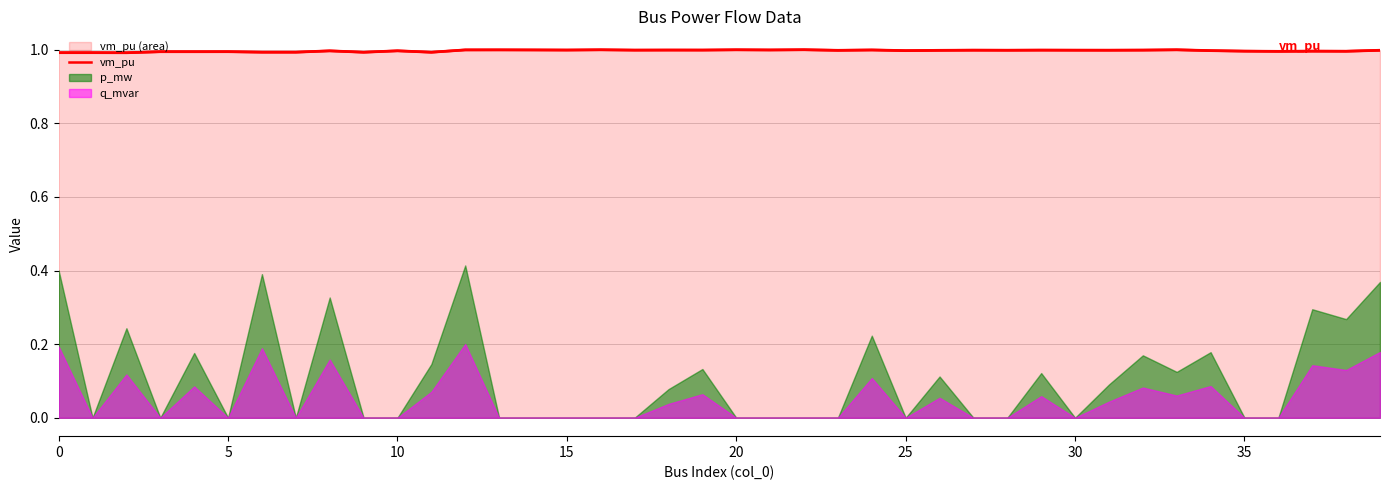

How many points are higher than both their immediate neighbors (excluding endpoints)?

15